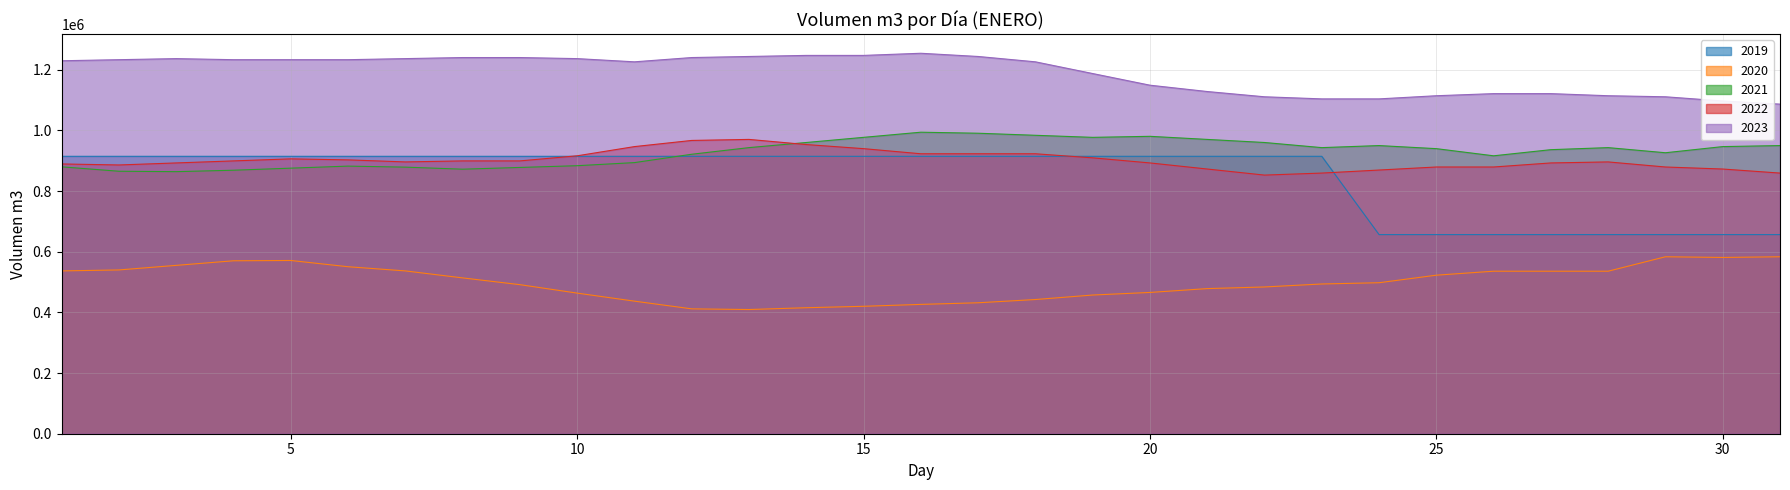

Rank the categories by 2021 value from lowest to highest.

3, 2, 4, 8, 5, 9, 7, 1, 6, 10, 11, 26, 12, 29, 27, 25, 13, 23, 28, 30, 24, 31, 14, 22, 21, 15, 19, 20, 18, 17, 16